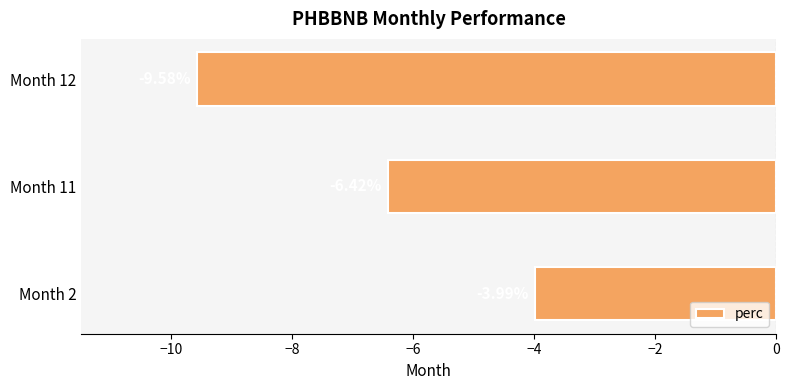

What is the sum of all values?

-20.0